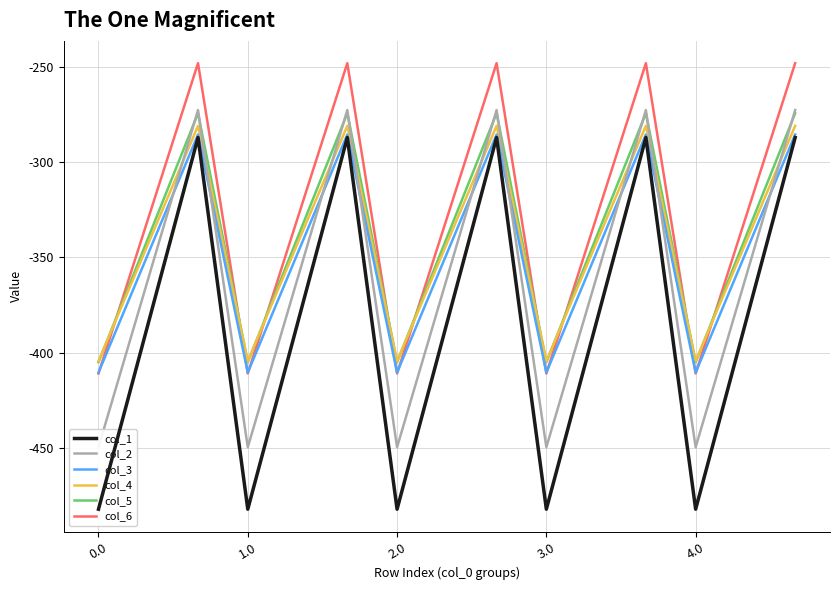

Is it true that col_3 equals -195.7 at 10?

False